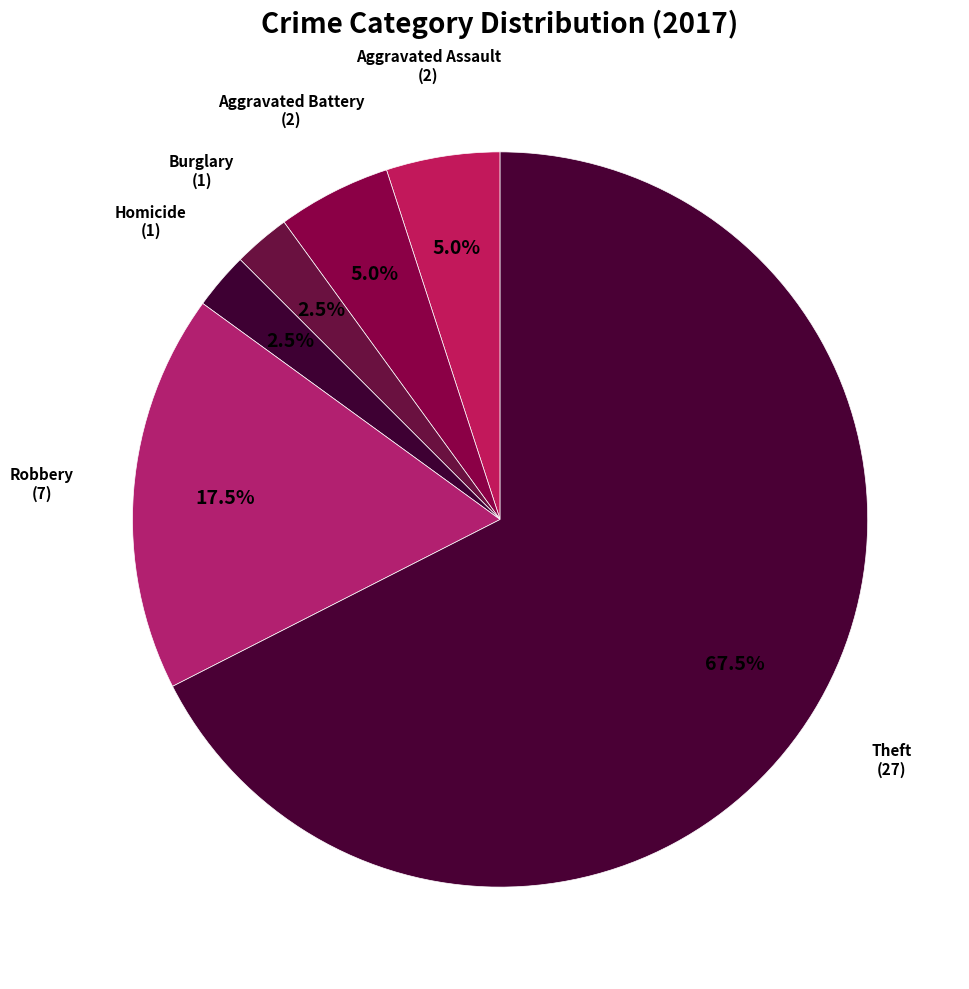

Which slice represents more than half of the pie?

Theft